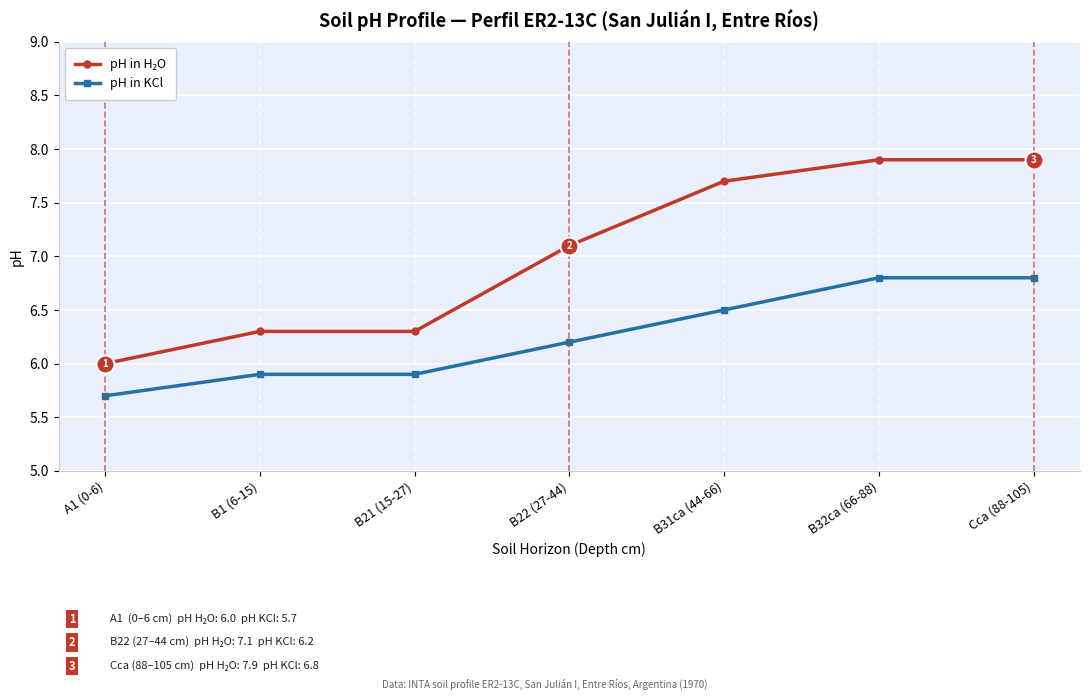

What is the value of the pH in KCl point at the 3rd from the left?

5.9